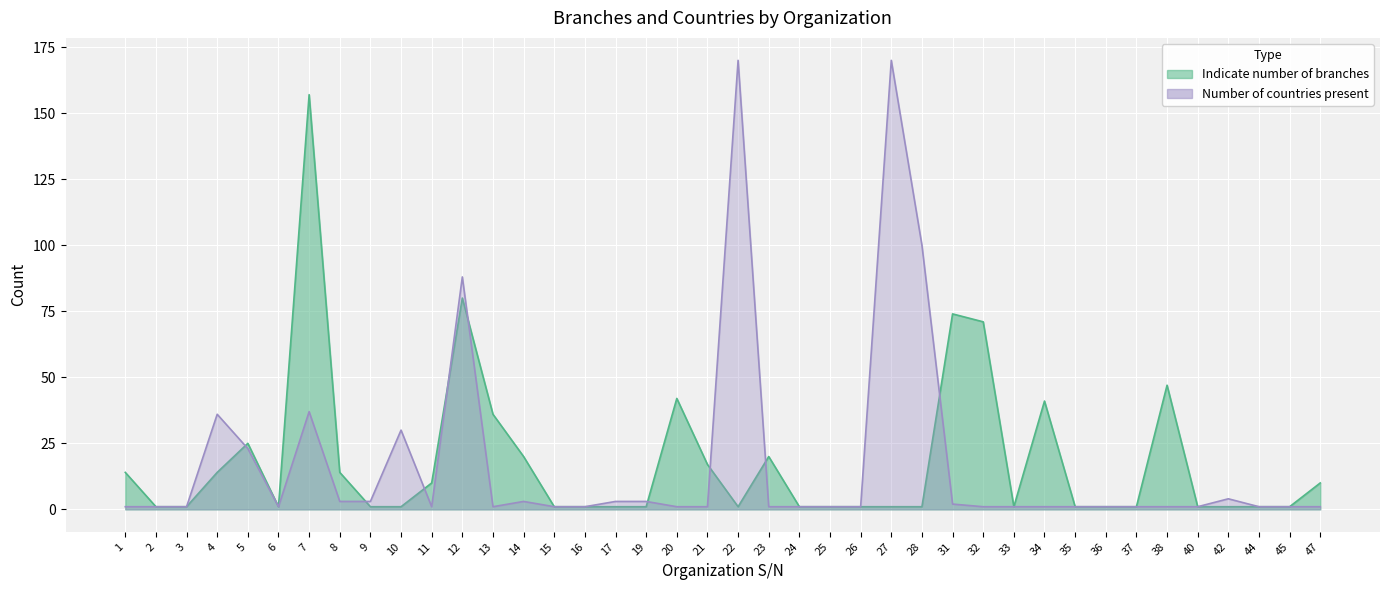

At which label is Indicate number of branches closest to 79?

12